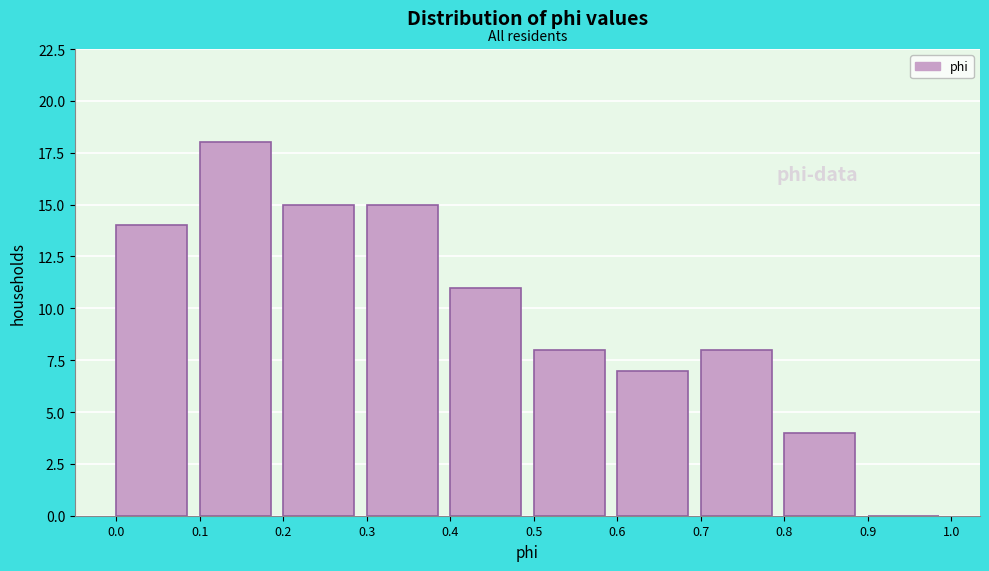

Which range on the x-axis has the tallest bar?

0.1 to 0.2